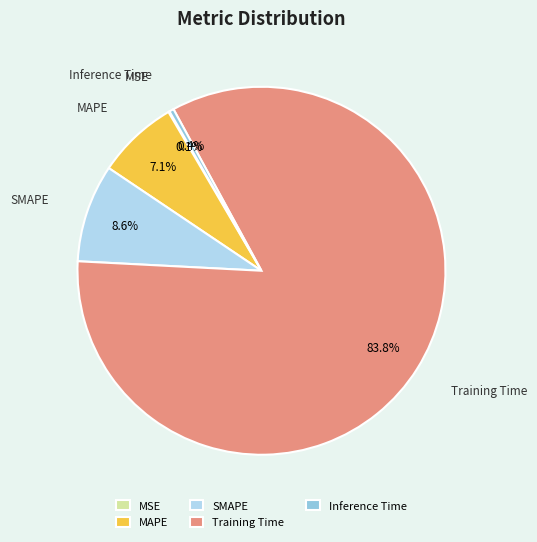

What percentage is NOT represented by MAPE?

92.9%